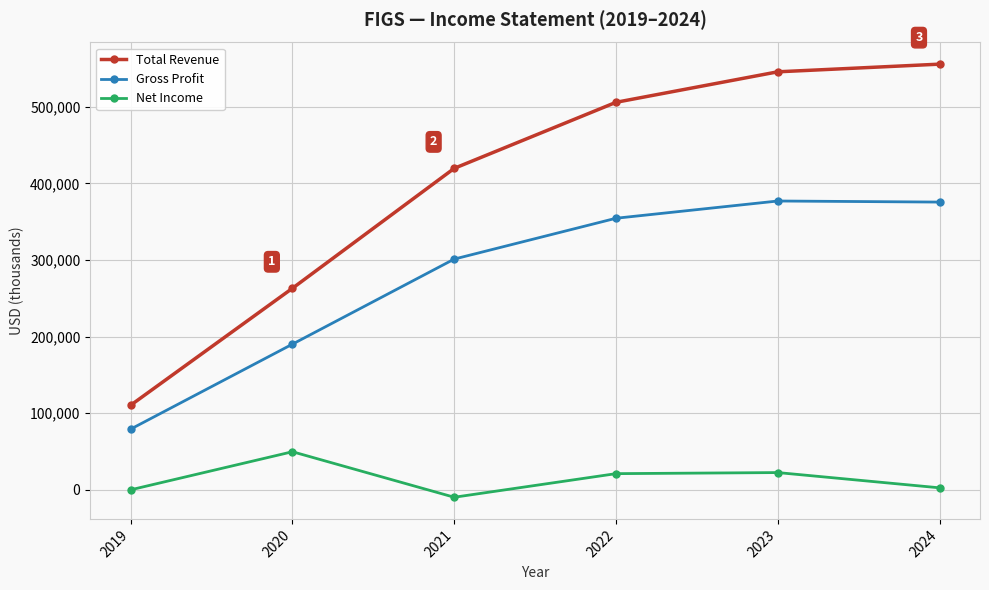

How many values in the Net Income series are below 21200?

3